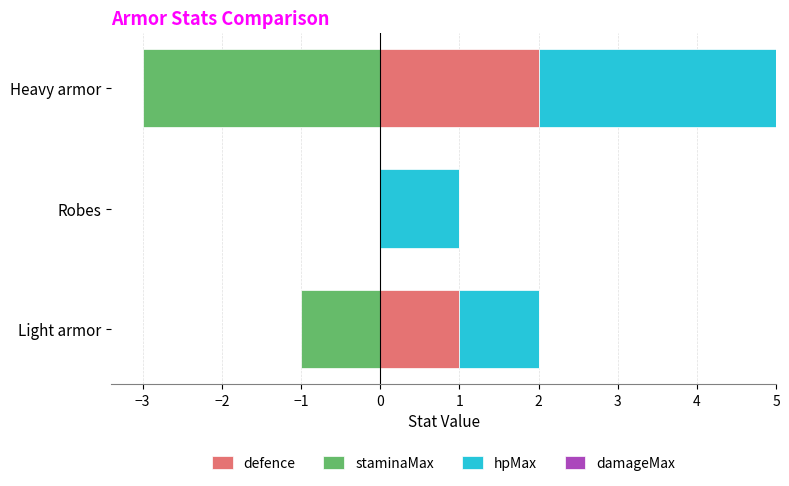

Is the value of damageMax at −4 greater than the value of staminaMax at −2?

Yes